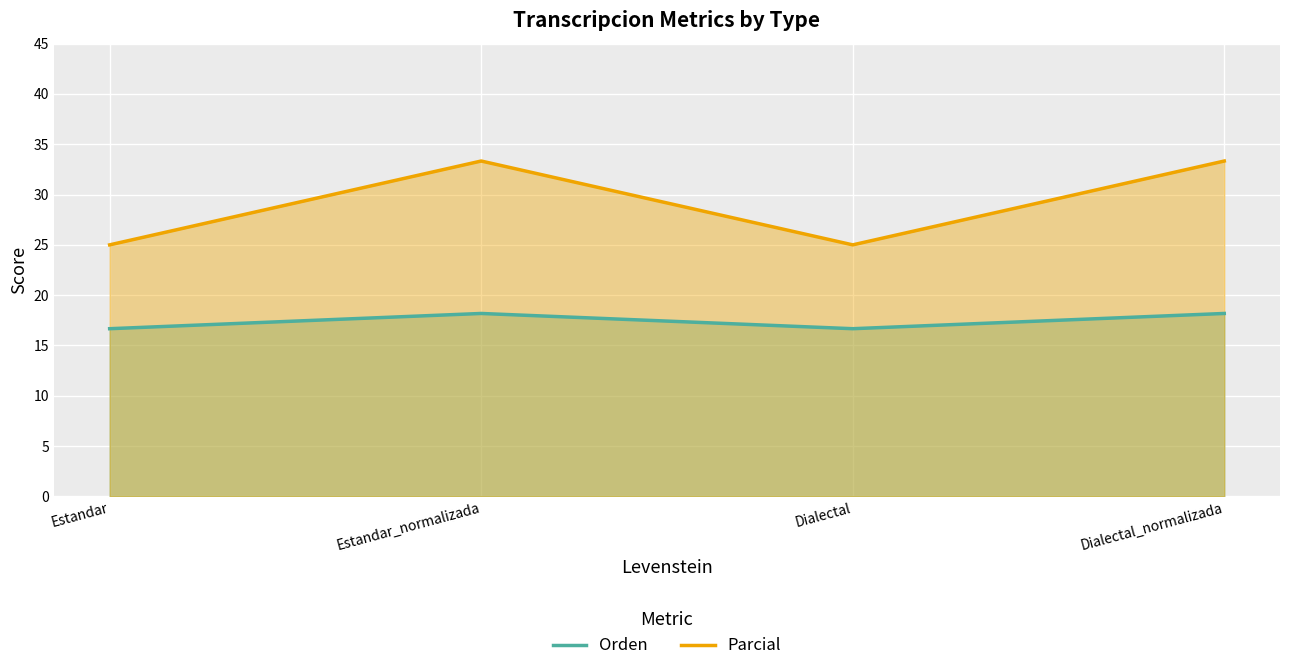

What is the total value across all series at Dialectal?

41.7